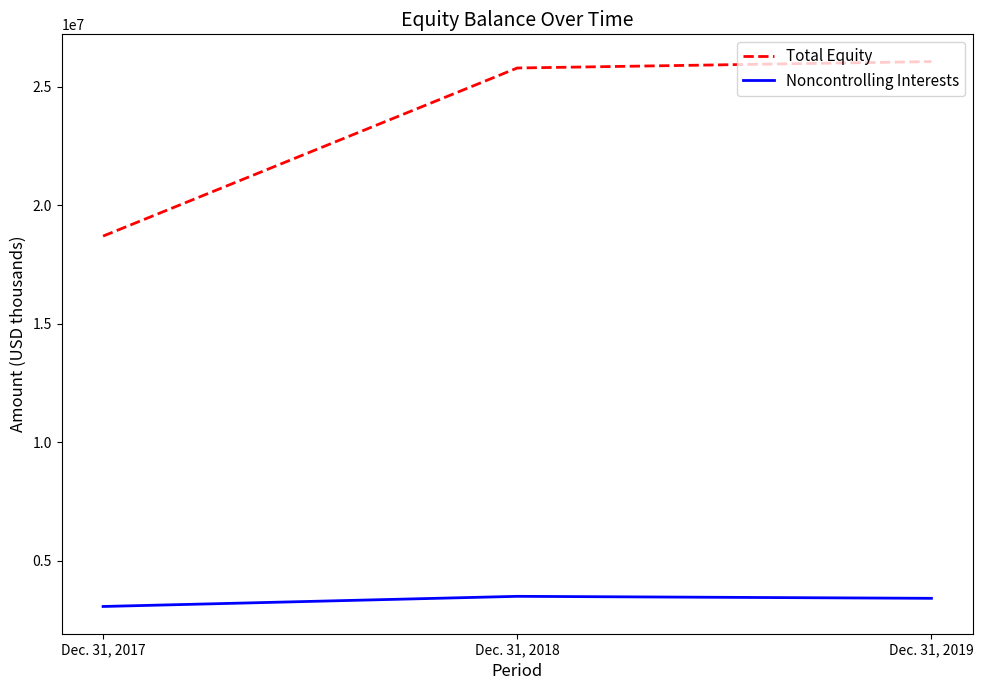

What is the difference between the highest and lowest values at Dec. 31, 2019?

22653127